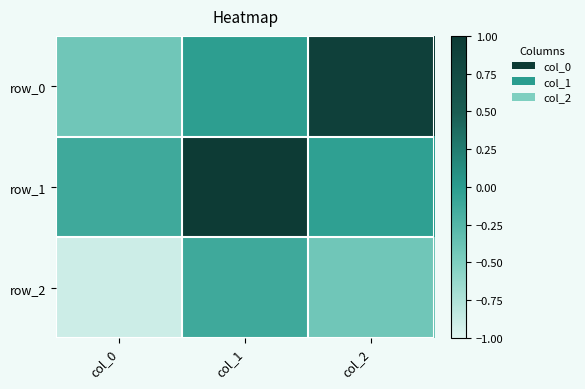

What is the sum of all row_2 values?

-1.4